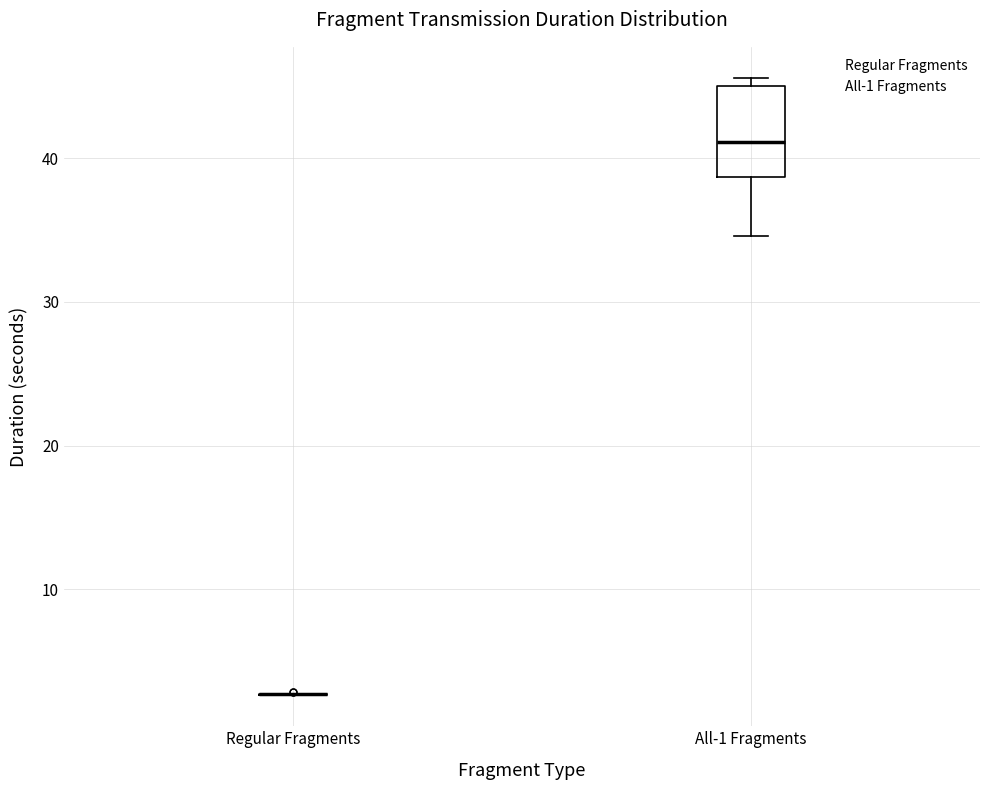

Reading left to right, transcribe this box plot: for each box, give where its median line is, the range the box spans, and where its two whiskers end, as read against the y-axis. The values are not printed on the chart, so give them approximately, as read against the axis.

Regular Fragments: box collapsed to a line at 3, whiskers 3 to 3
All-1 Fragments: median 41, box 39 to 45, whiskers 35 to 46